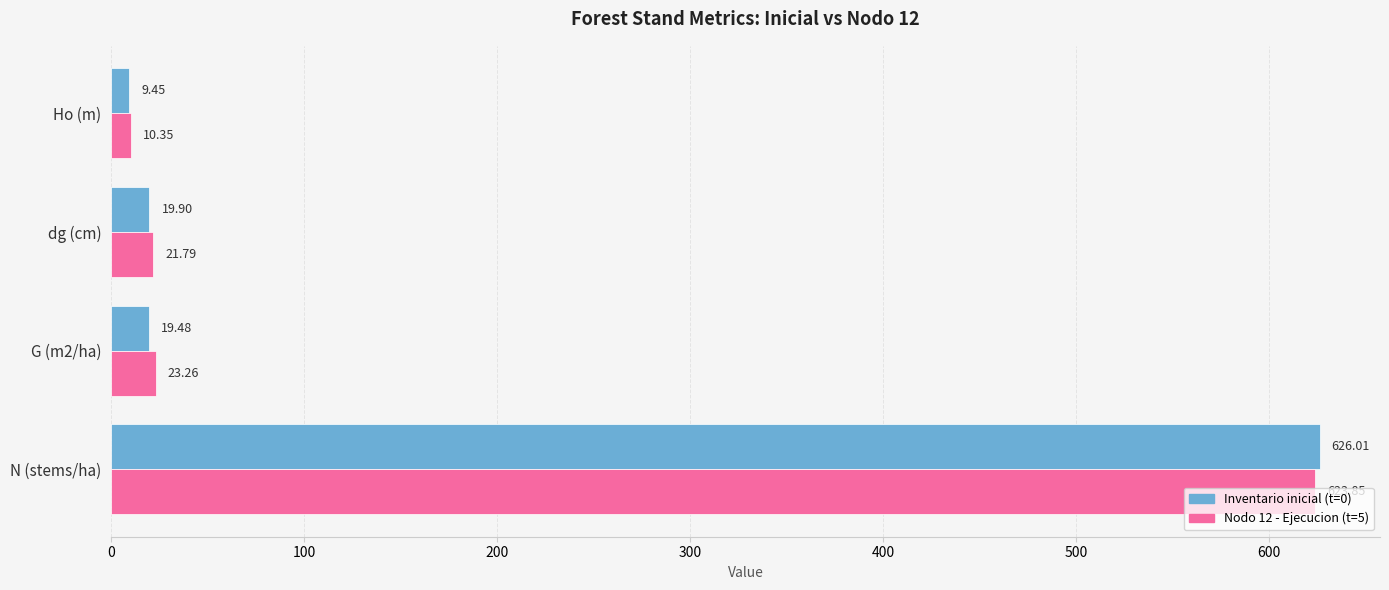

At which category does the chart reach its peak across all series?

N (stems/ha)